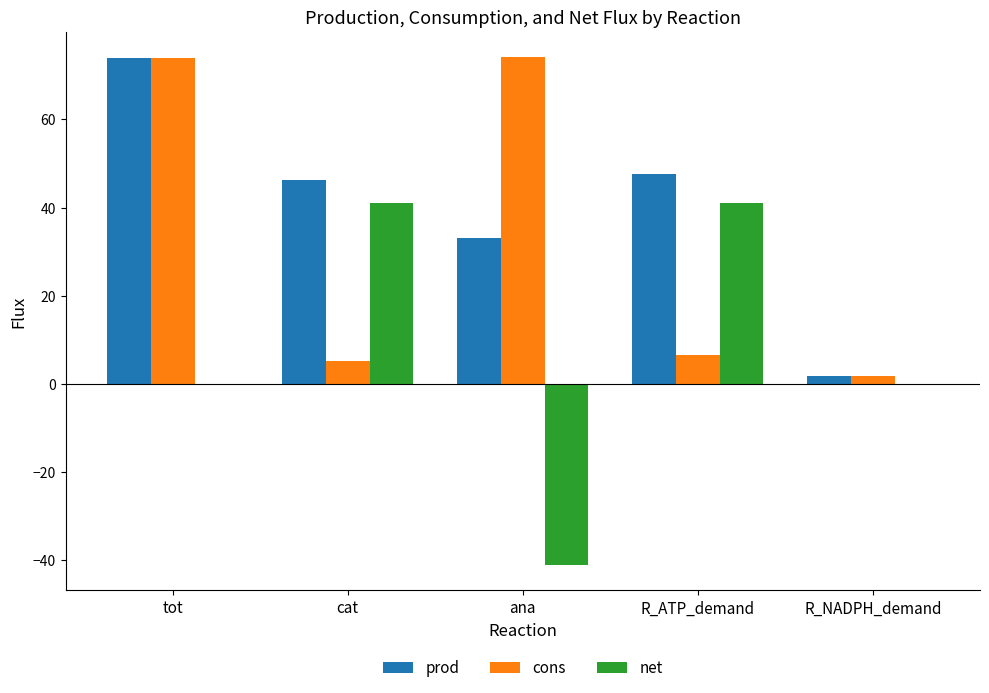

Is the value of prod at R_NADPH_demand greater than the value of cons at cat?

No